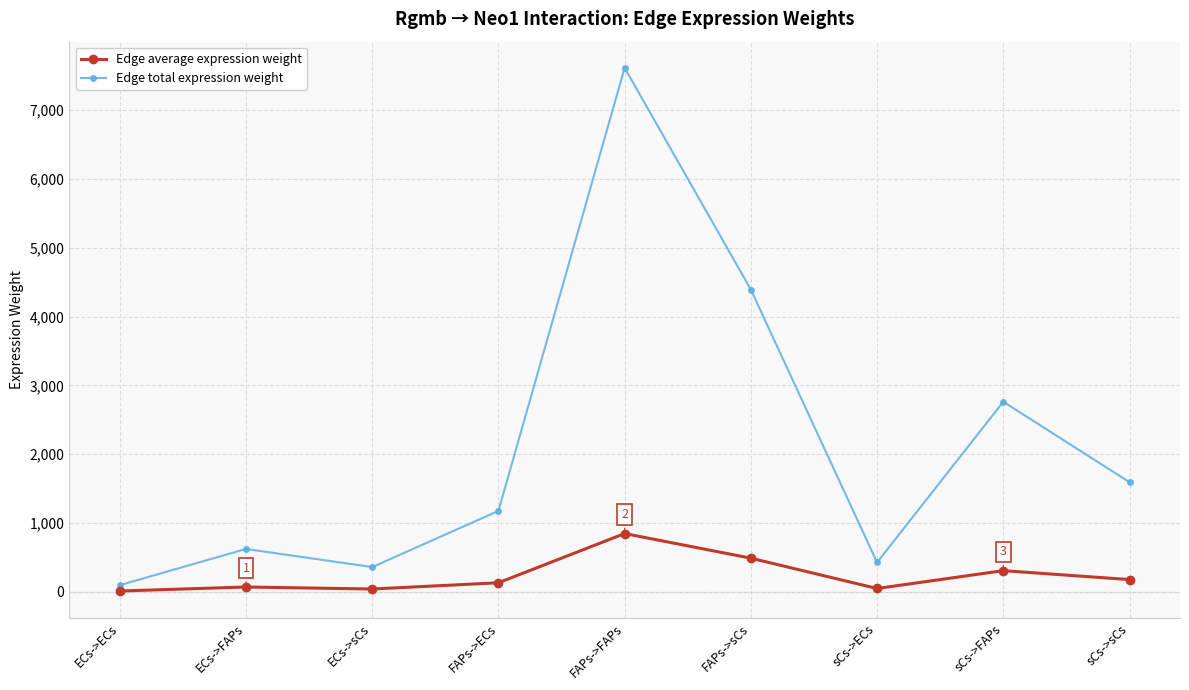

How many values in the Edge average expression weight series exceed 130?

5